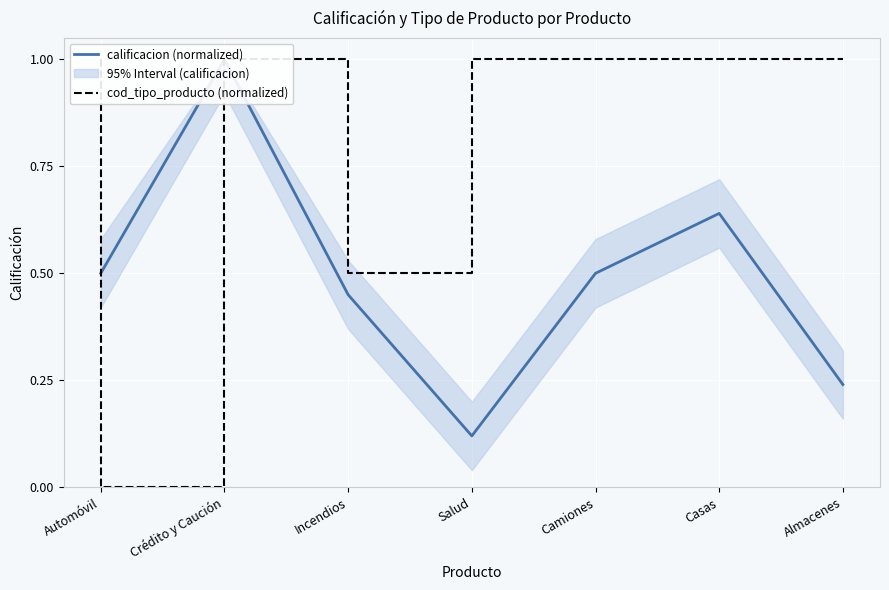

True or false: calificacion (normalized) has a value of 0.2 at Salud.

False